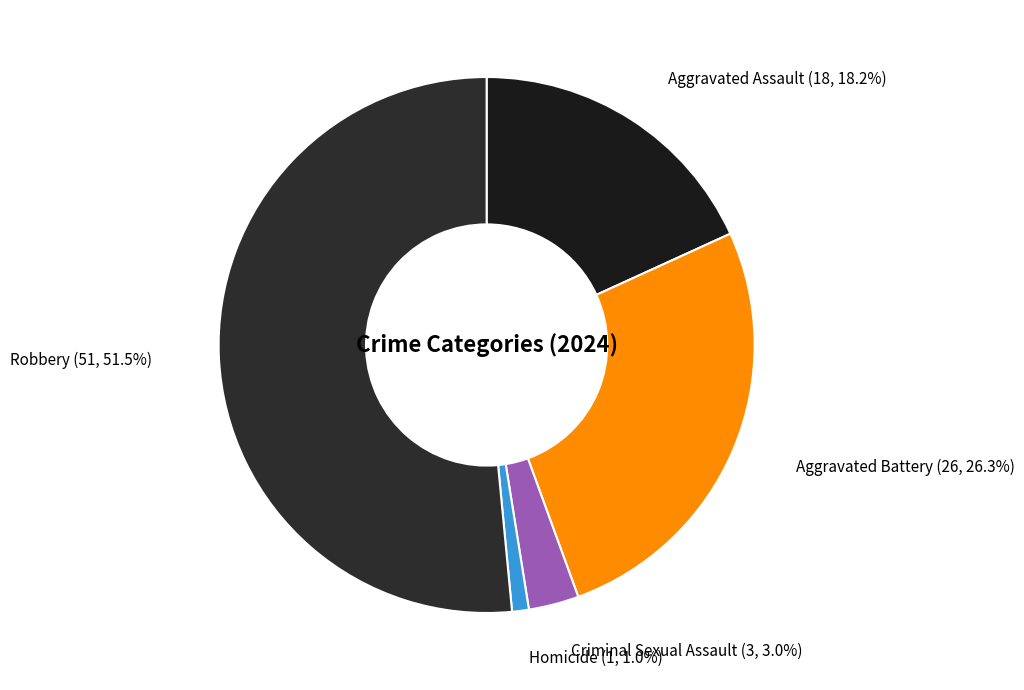

How many segments does this pie chart have?

5